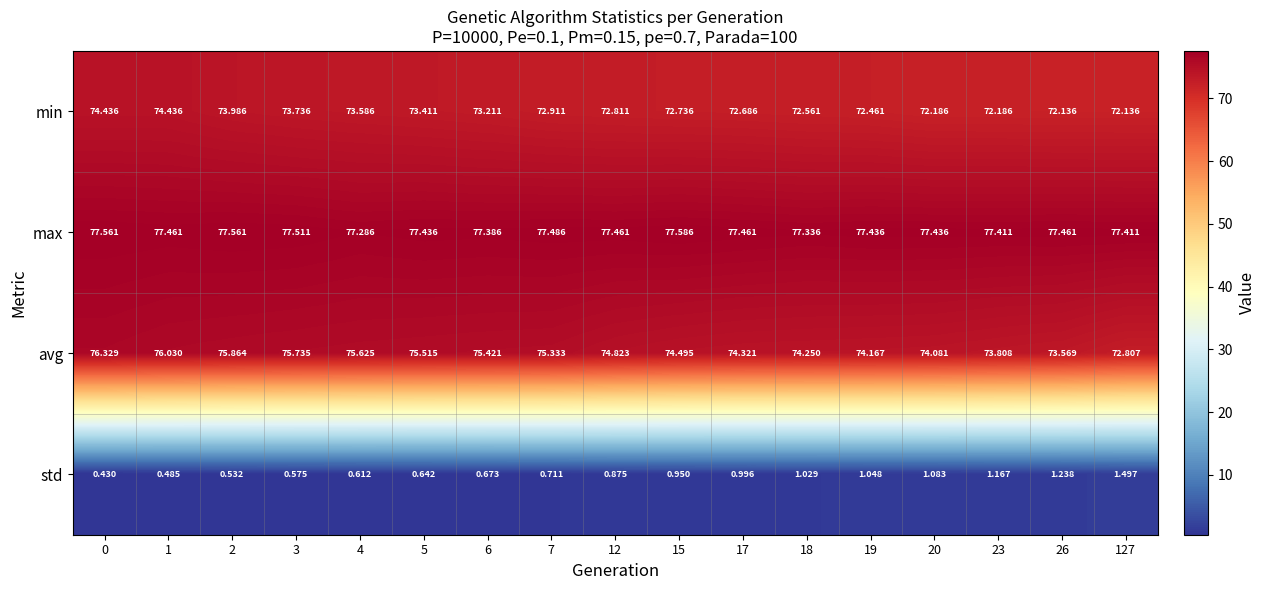

Which series has the largest range (max minus min)?

avg